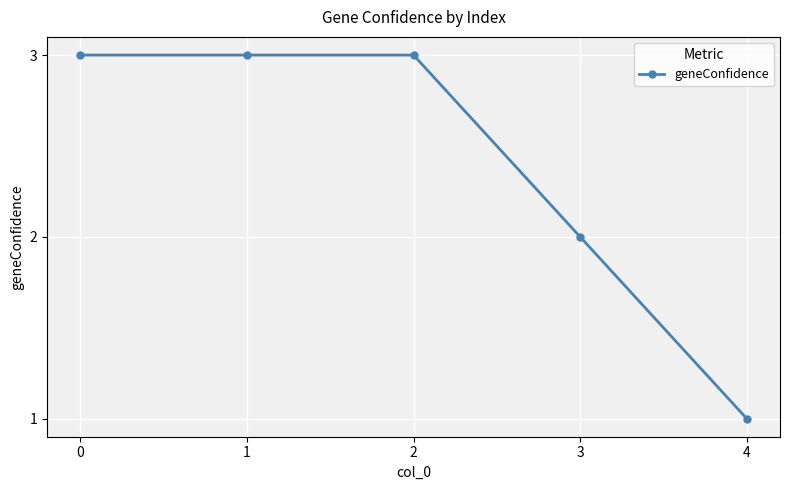

Reading left to right, extract all data points from this chart.

0=3	1=3	2=3	3=2	4=1